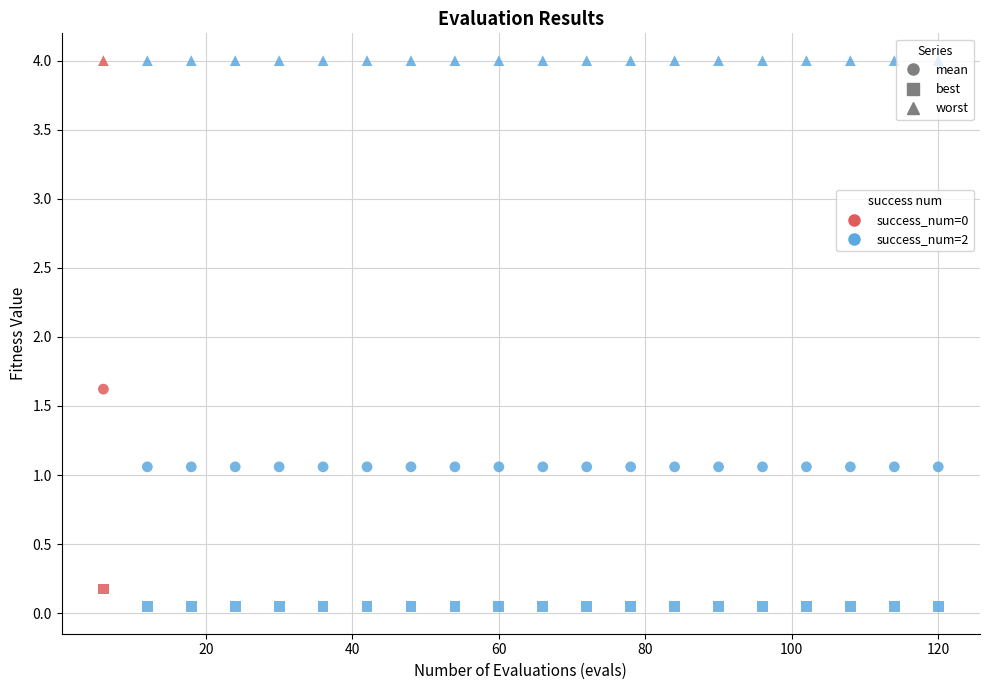

How many points are shown in the scatter plot?

60